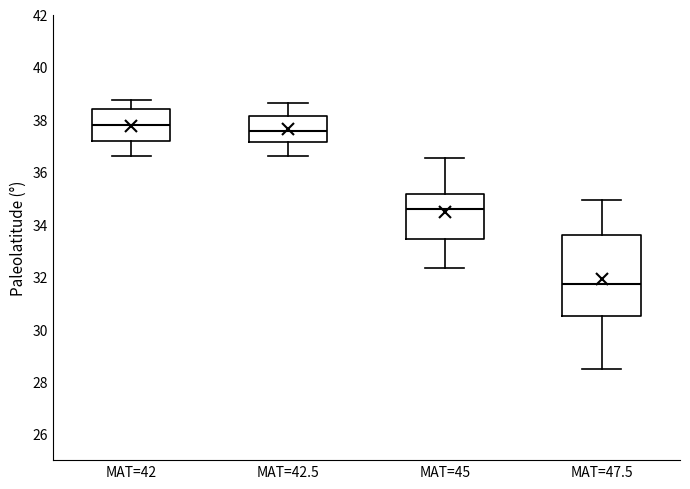

Reading left to right, transcribe this box plot: for each box, give where its median line is, the range the box spans, and where its two whiskers end, as read against the y-axis. The values are not printed on the chart, so give them approximately, as read against the axis.

MAT=42: median 37.8, box 37.2 to 38.4, whiskers 36.6 to 38.8
MAT=42.5: median 37.6, box 37.2 to 38.2, whiskers 36.6 to 38.6
MAT=45: median 34.6, box 33.4 to 35.2, whiskers 32.4 to 36.6
MAT=47.5: median 31.8, box 30.4 to 33.6, whiskers 28.4 to 35.0